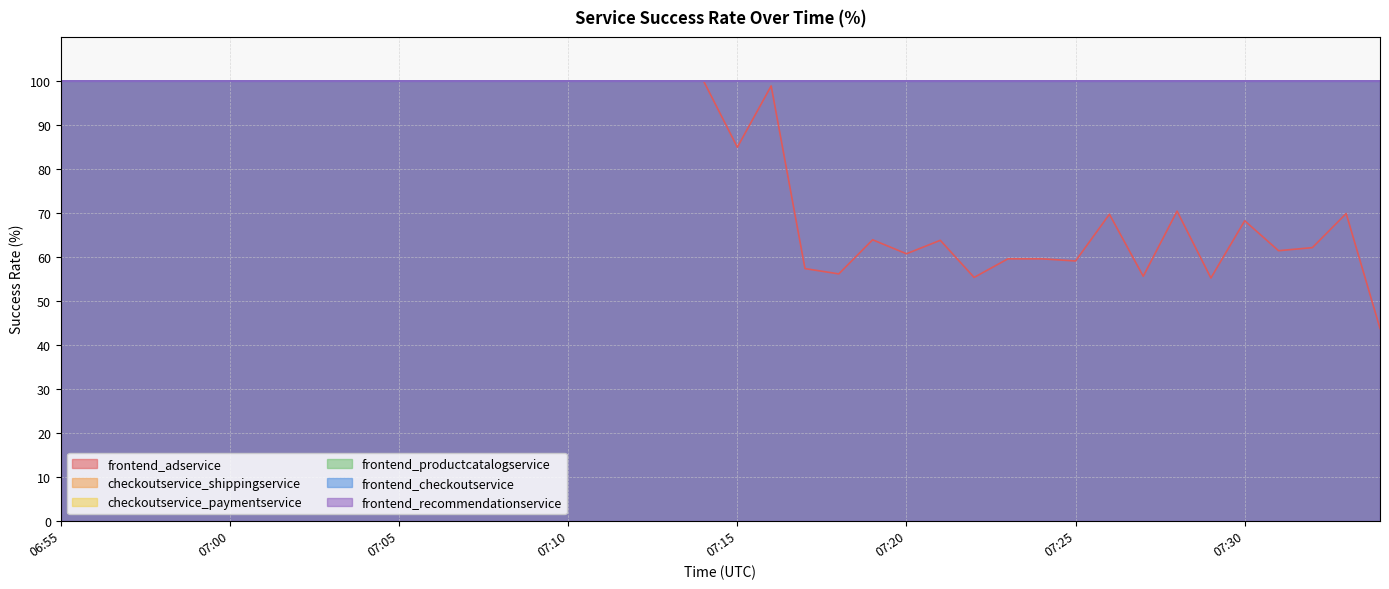

What is the sum of all frontend_adservice values?

3274.7